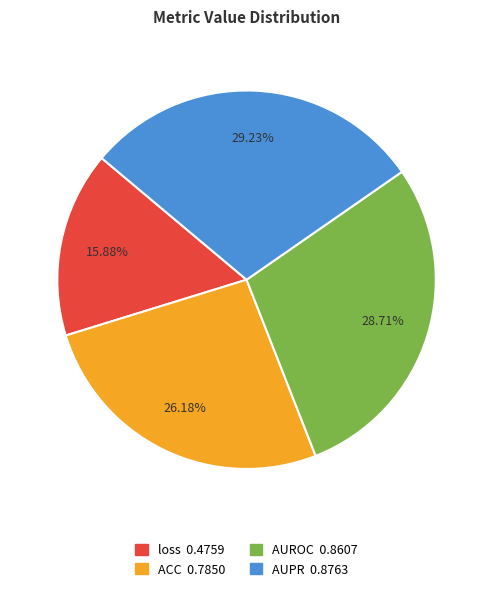

To the nearest percent, what portion does AUPR represent?

29%